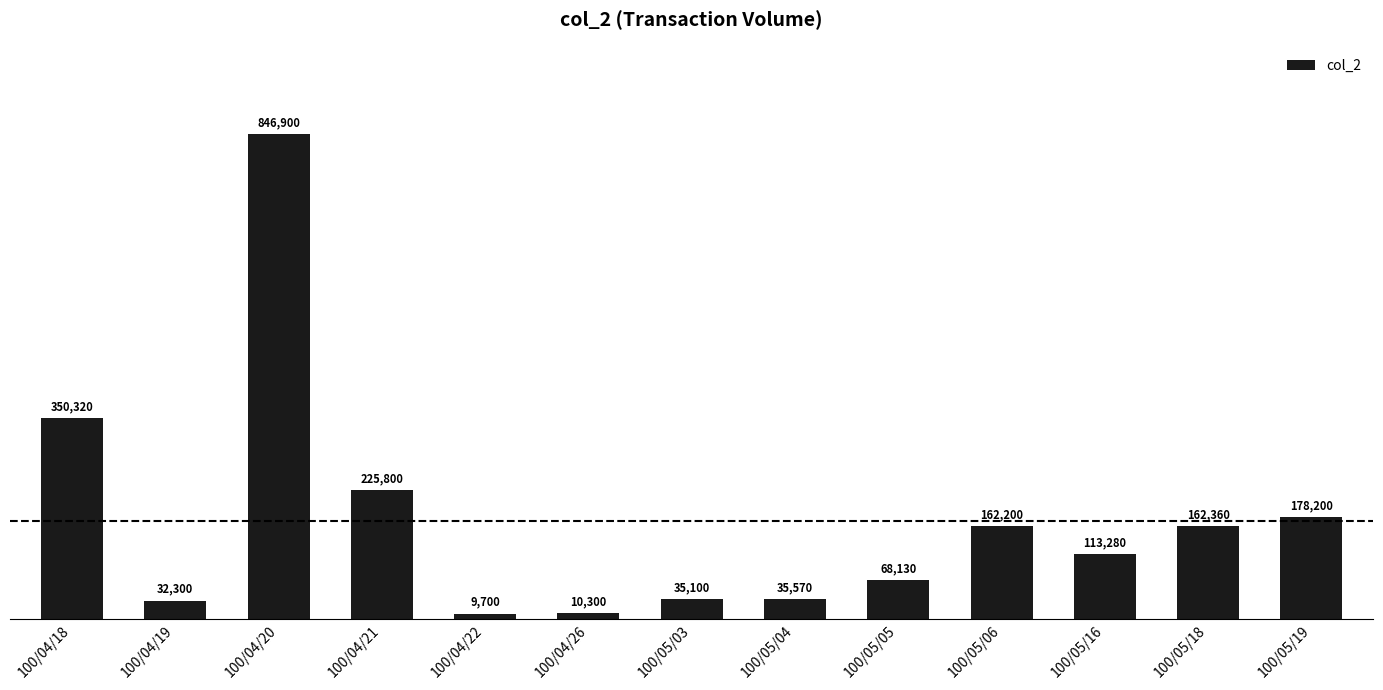

Which category has the highest value across all series?

100/04/20